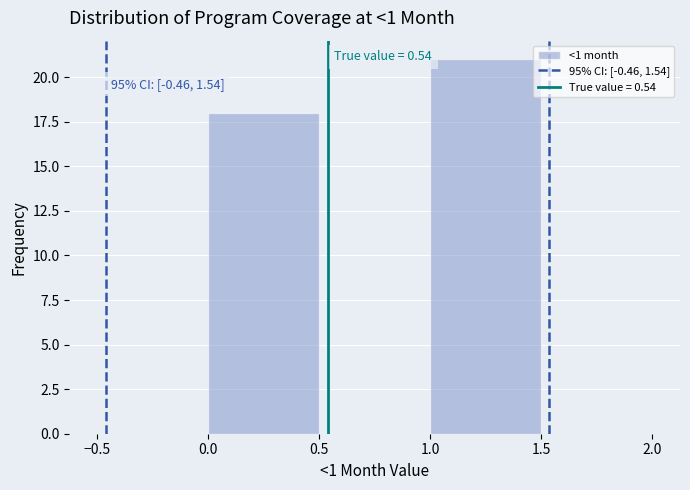

Which range on the x-axis has the tallest bar?

1.0 to 1.5